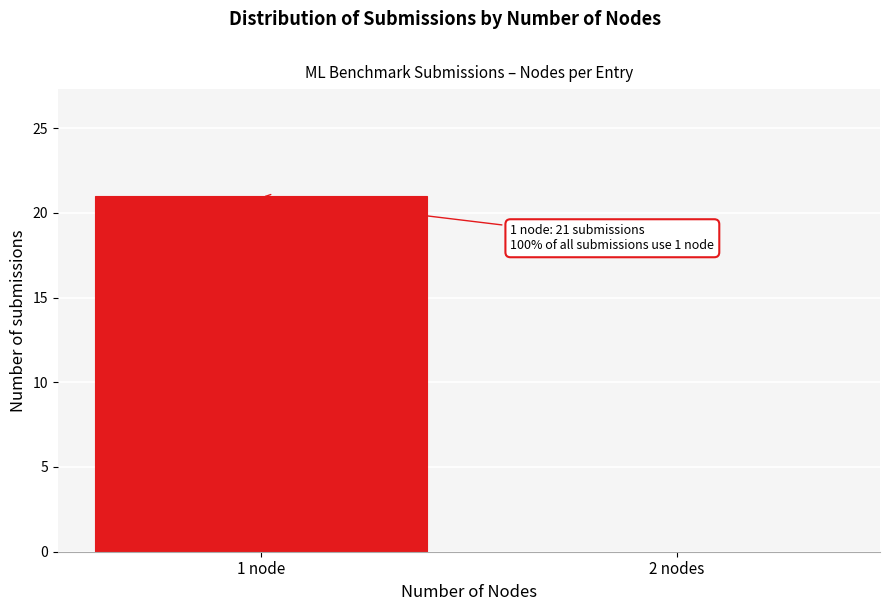

Reading left to right, list all the values displayed in this chart.

1 node=21	2 nodes=0